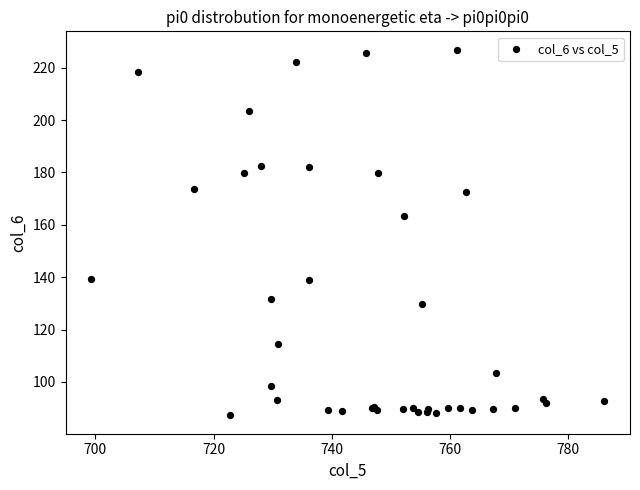

What Y value in the scatter plot is closest to 157?

163.5